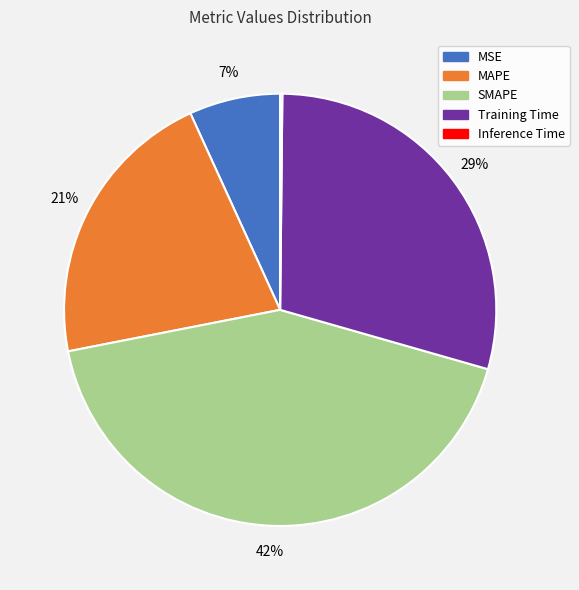

The SMAPE slice represents 54% of the pie. True or false?

False